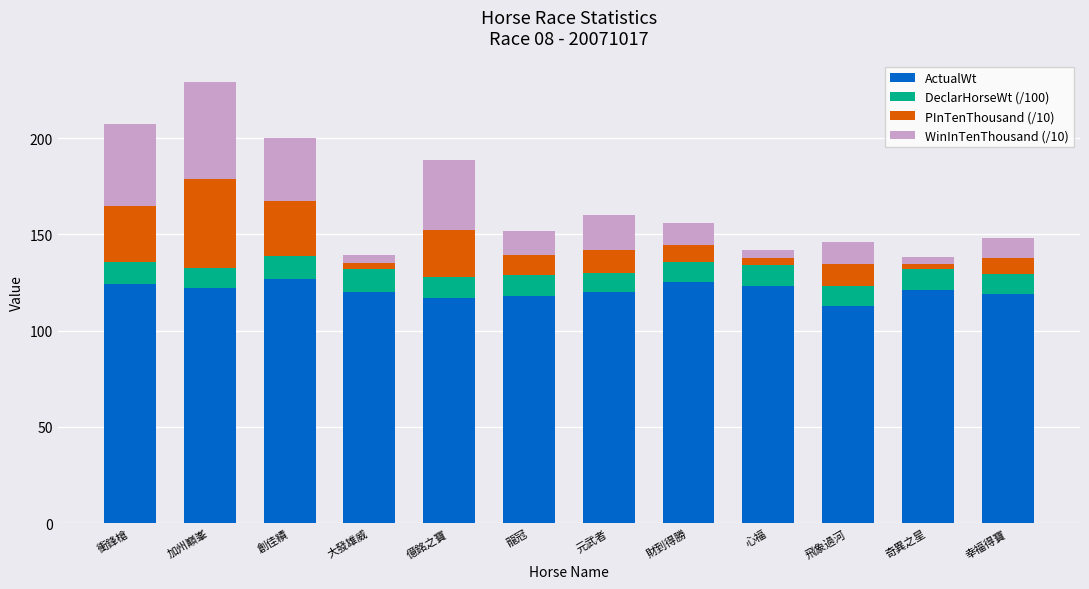

What is the minimum value for ActualWt?

113.0